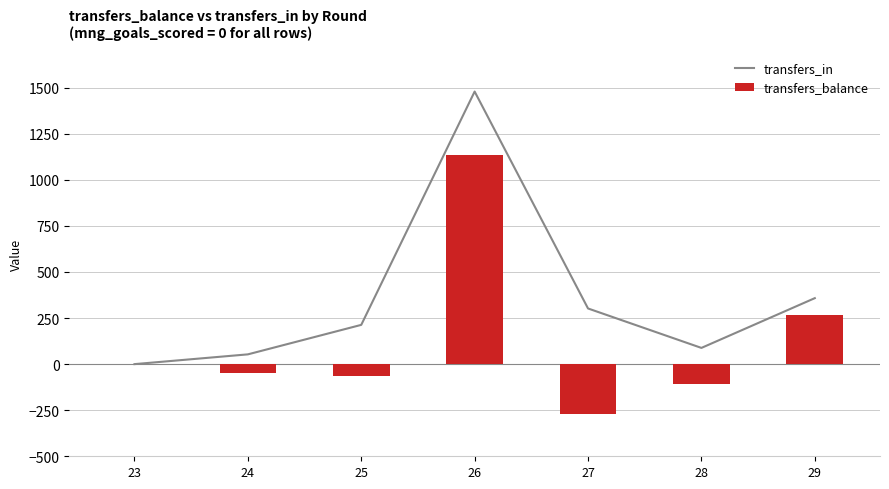

What is the maximum value for transfers_in?

1479